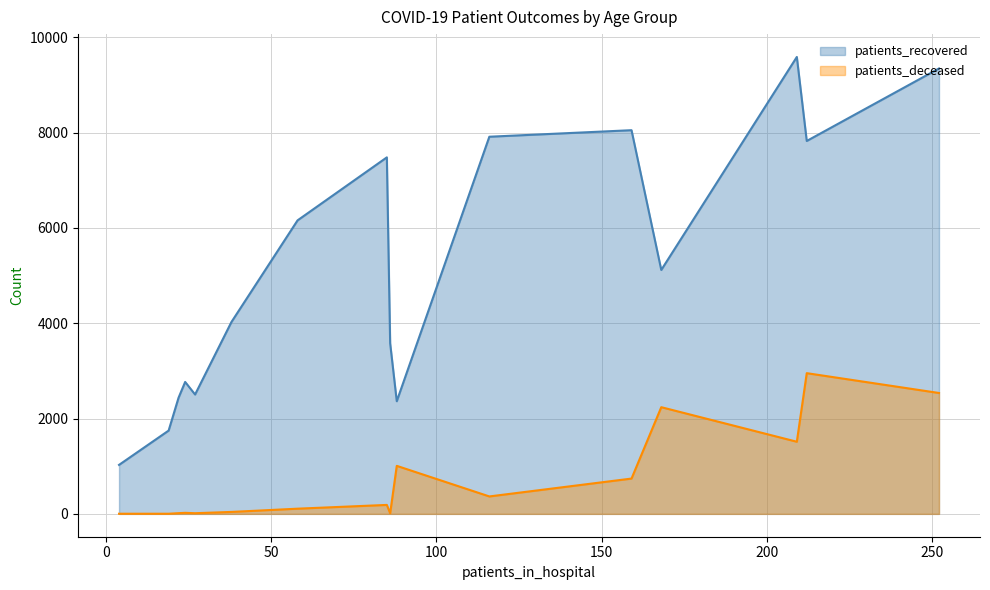

Rank the series by their average value, from lowest to highest.

patients_deceased, patients_recovered